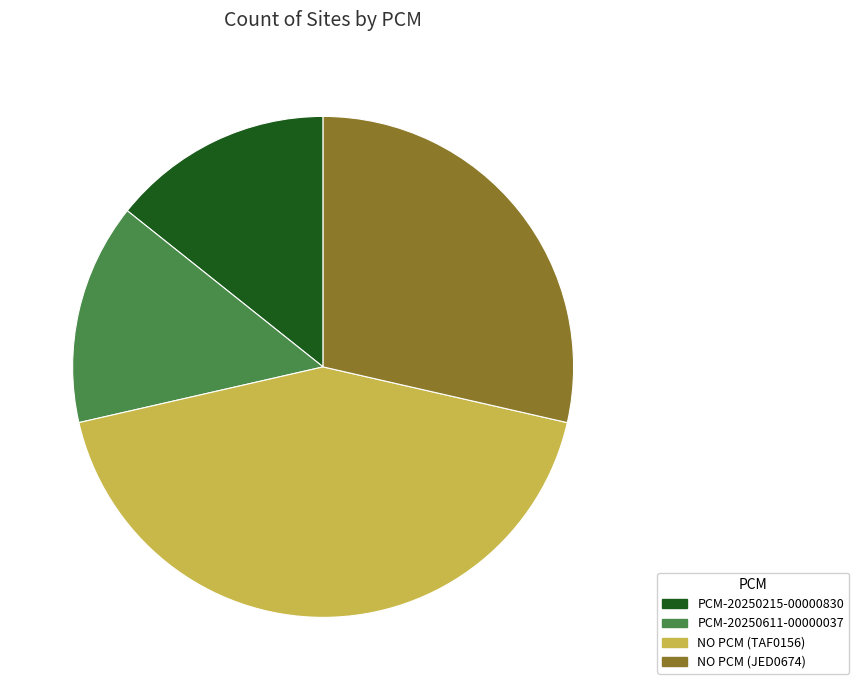

How many slices are in this pie chart?

4